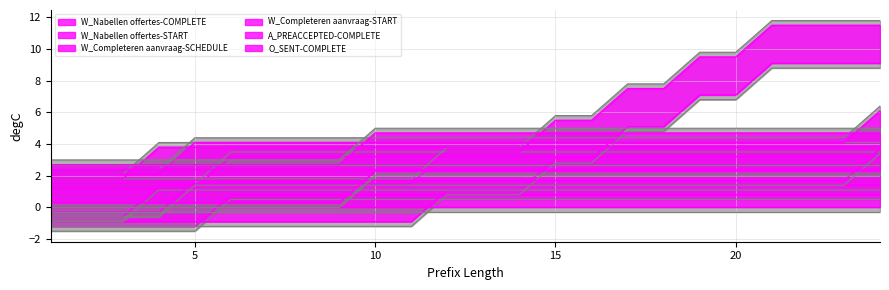

Between 14 and 16, which series saw the biggest shift?

W_Nabellen offertes-START